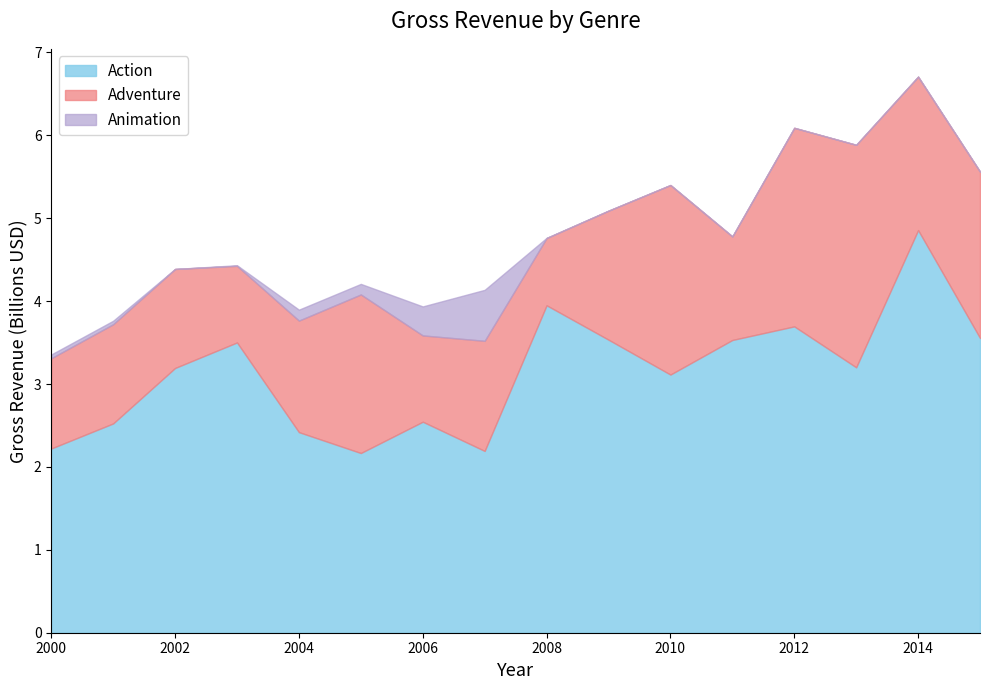

How many values in the Adventure series exceed 1345673099?

7